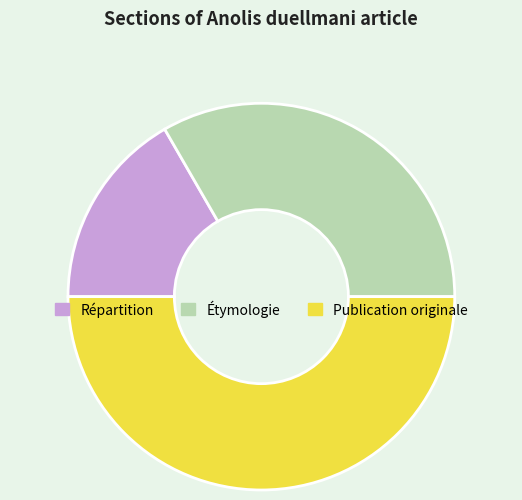

Is Étymologie the majority of the pie?

No